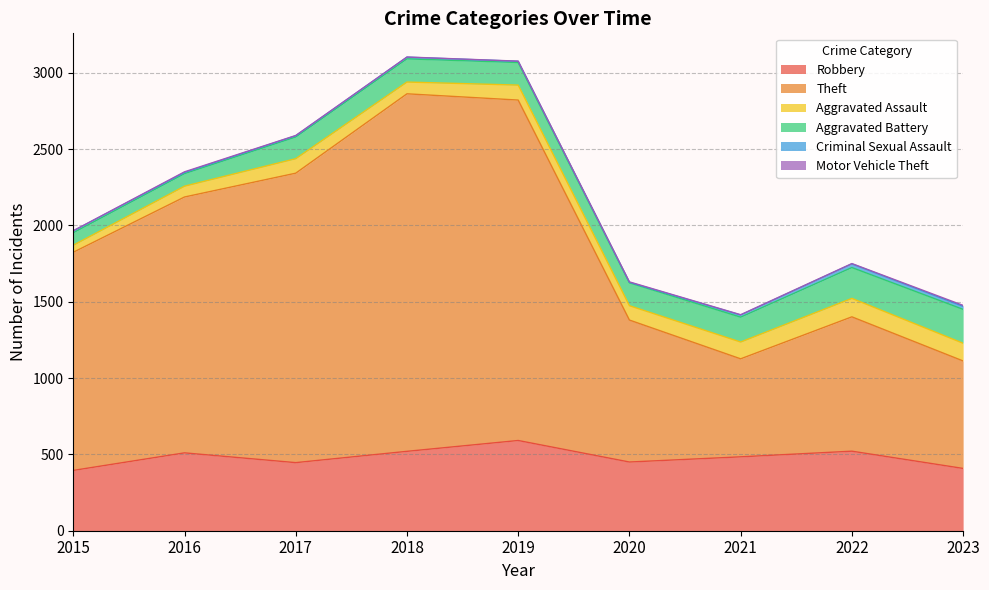

Reading left to right, extract all data points from this chart.

Robbery: 395	510	446	520	591	450	484	521	408
Theft: 1429	1676	1896	2342	2230	930	642	880	704
Aggravated Assault: 46	71	95	77	98	94	110	121	116
Aggravated Battery: 82	82	142	152	148	150	163	202	222
Criminal Sexual Assault: 12	8	8	11	8	3	14	24	20
Motor Vehicle Theft: 1	4	2	1	1	3	2	2	6